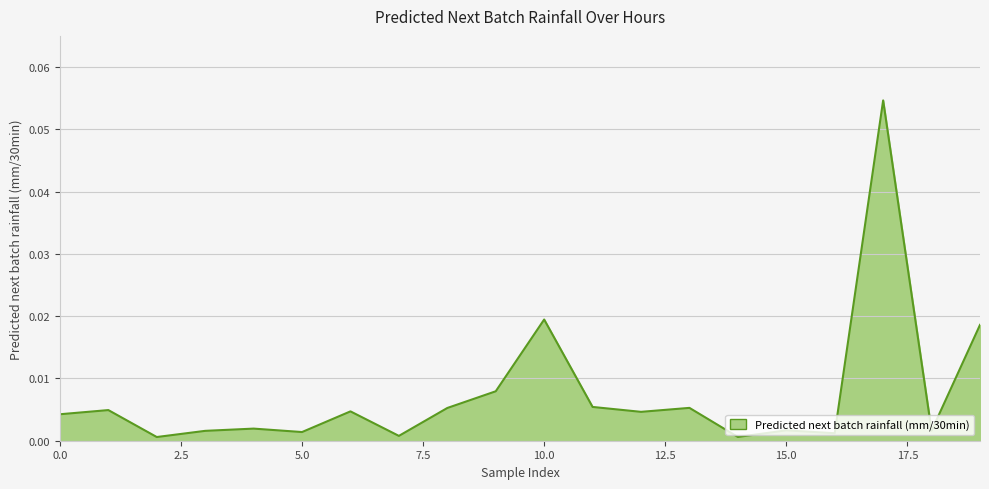

At which label is the value closest to 0?

2